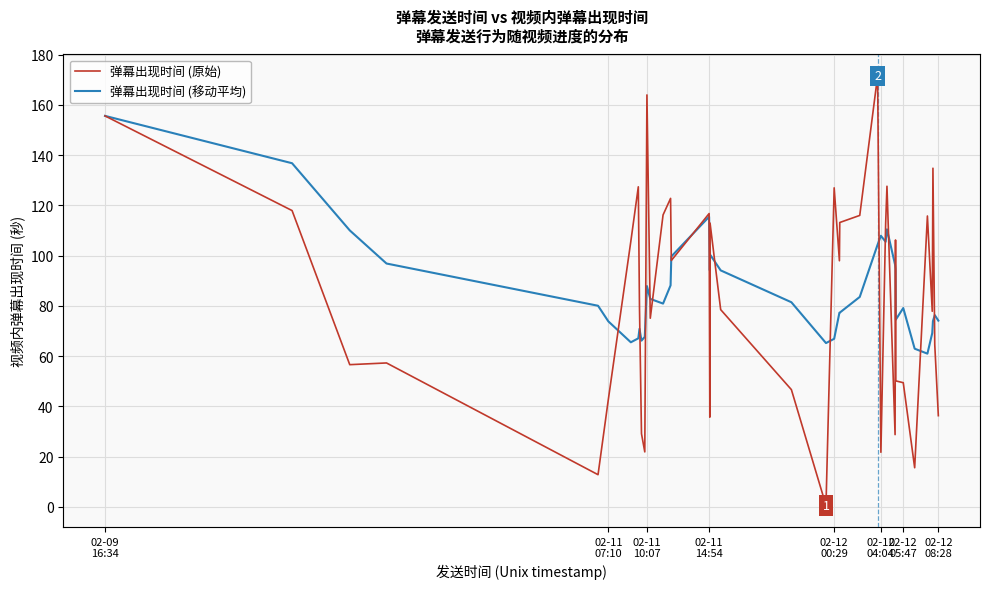

How many lines are shown in the chart?

2